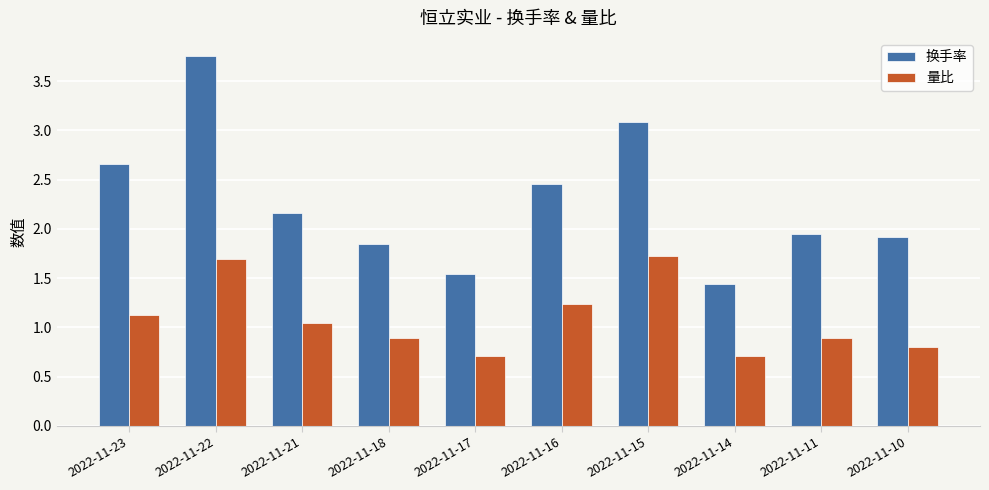

List the series in order of their peak value, highest first.

换手率, 量比